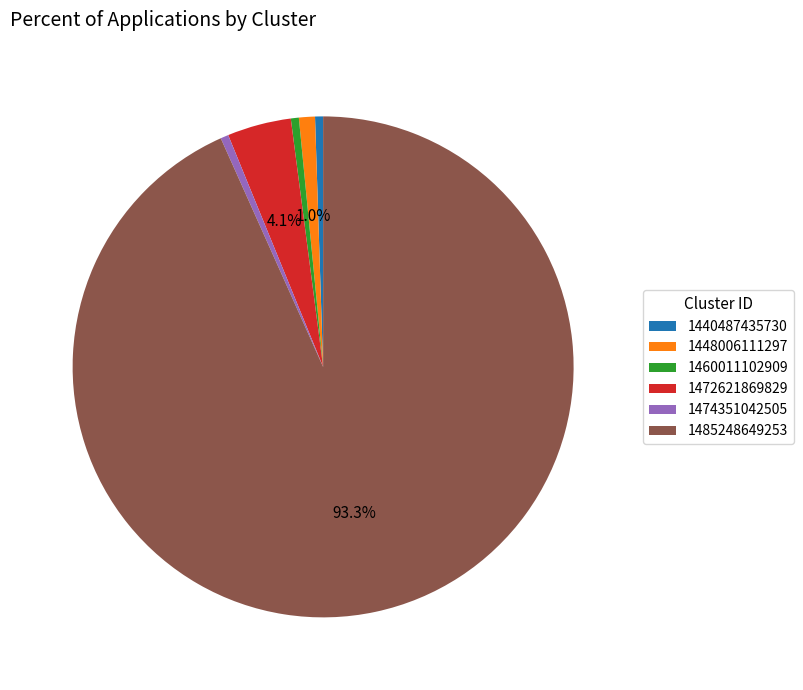

To the nearest percent, what percentage of the pie is 1472621869829?

4%